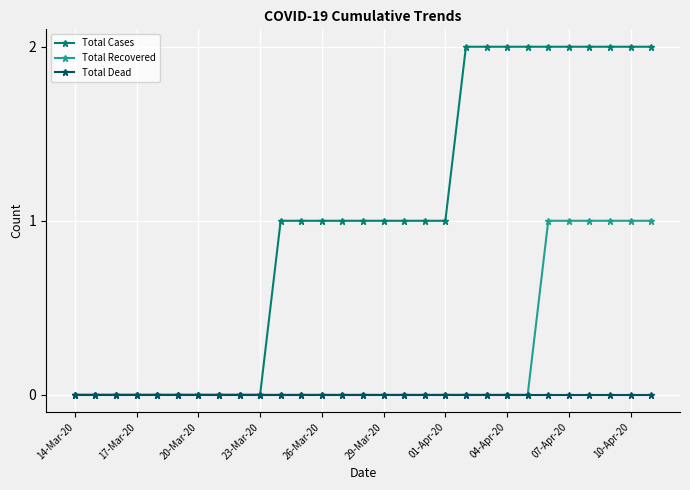

How many lines are shown in the chart?

3